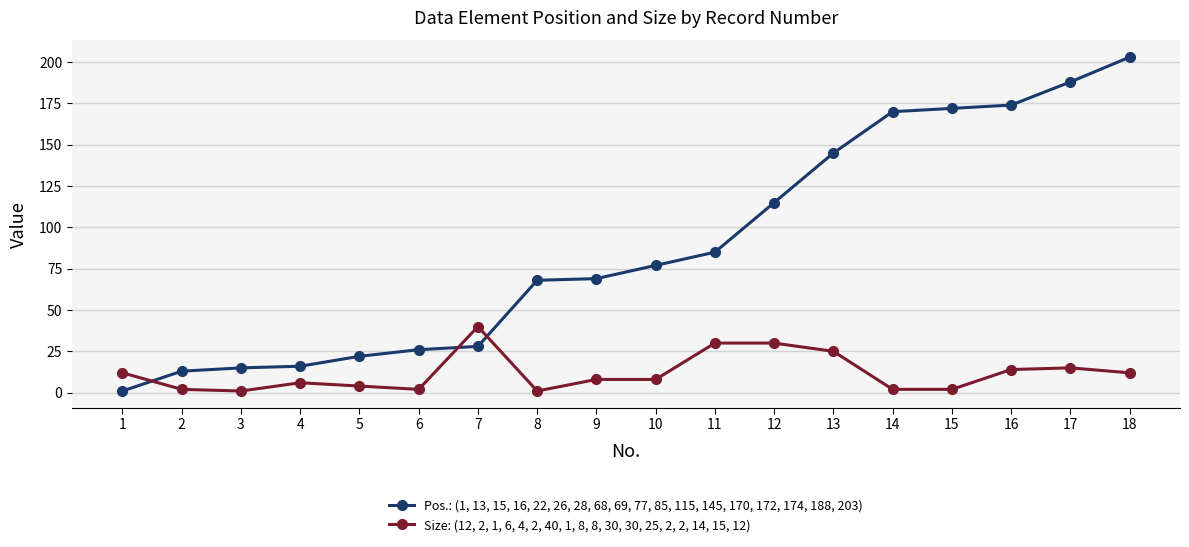

At which category does the chart reach its peak across all series?

18